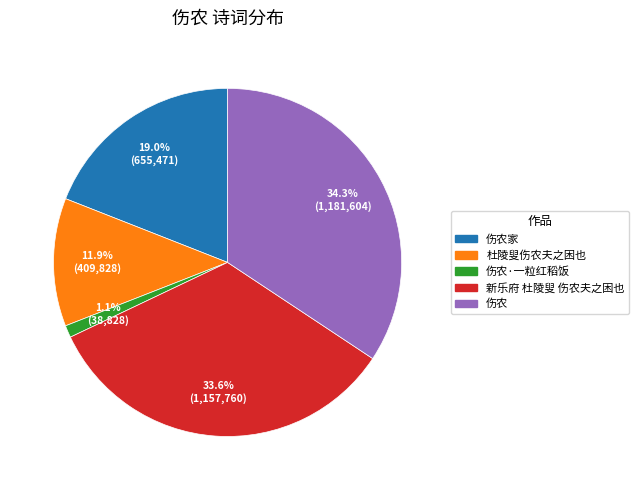

Rank the categories by value from lowest to highest.

伤农·一粒红稻饭, 杜陵叟伤农夫之困也, 伤农家, 新乐府 杜陵叟 伤农夫之困也, 伤农